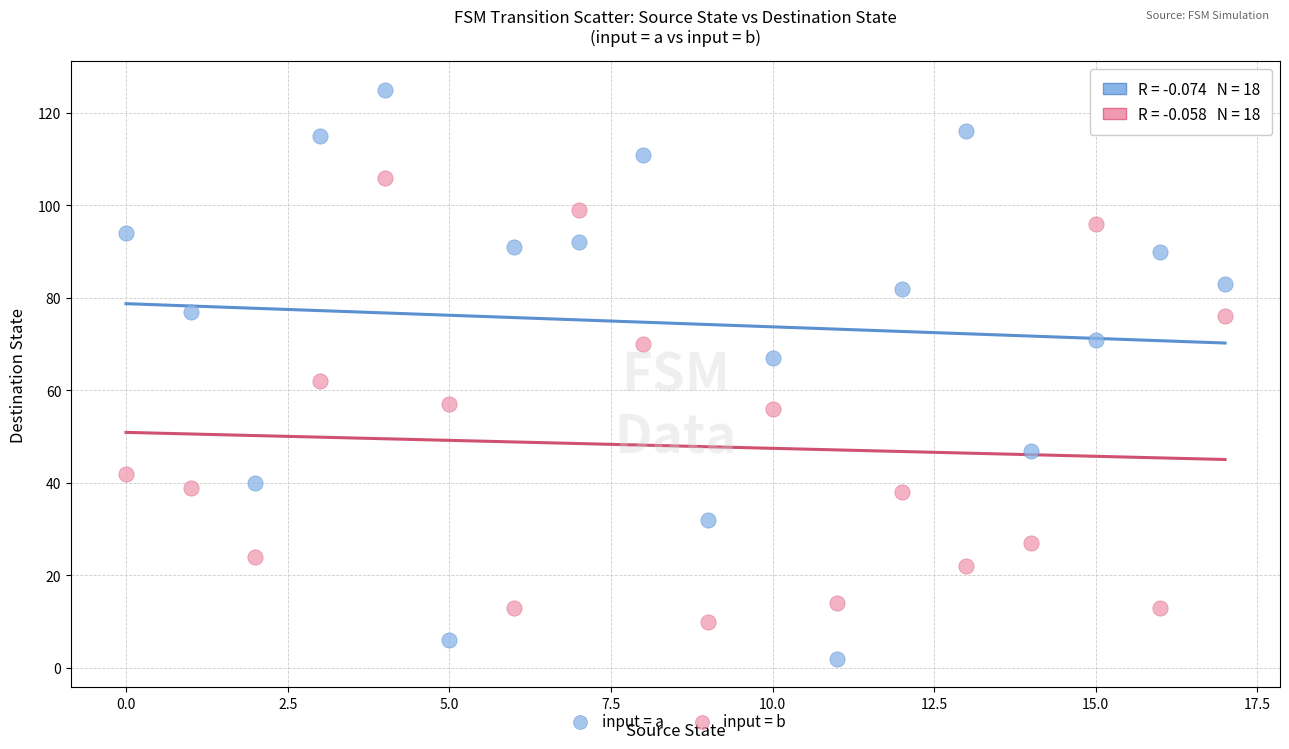

Which series reaches the maximum Y coordinate?

input = a